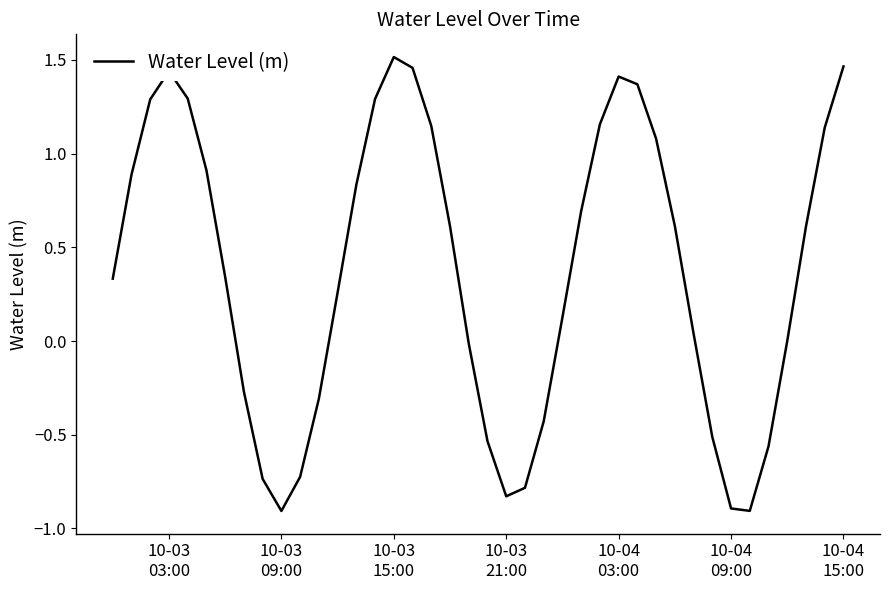

What is the smallest value displayed?

-0.9